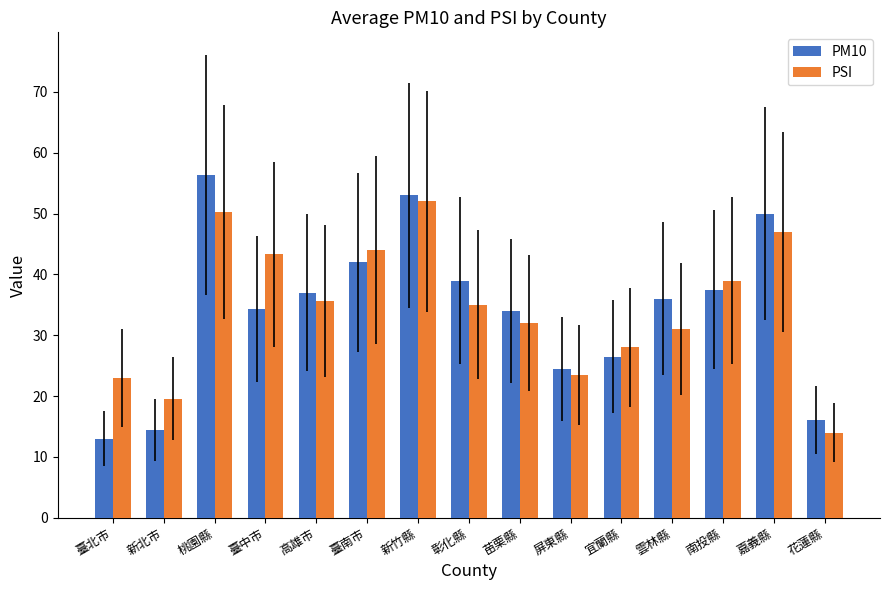

Which series changed the most between 臺南市 and 新竹縣?

PM10